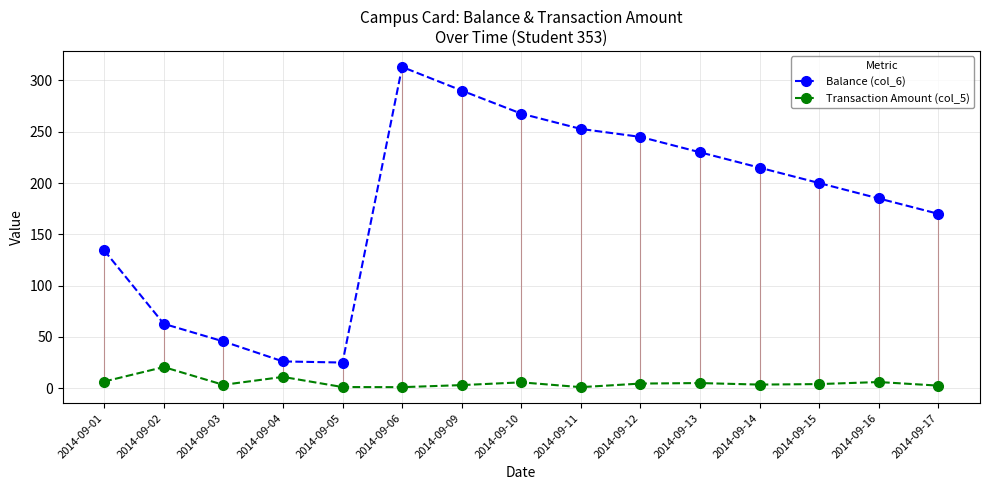

Which category has the highest value across all series?

2014-09-06